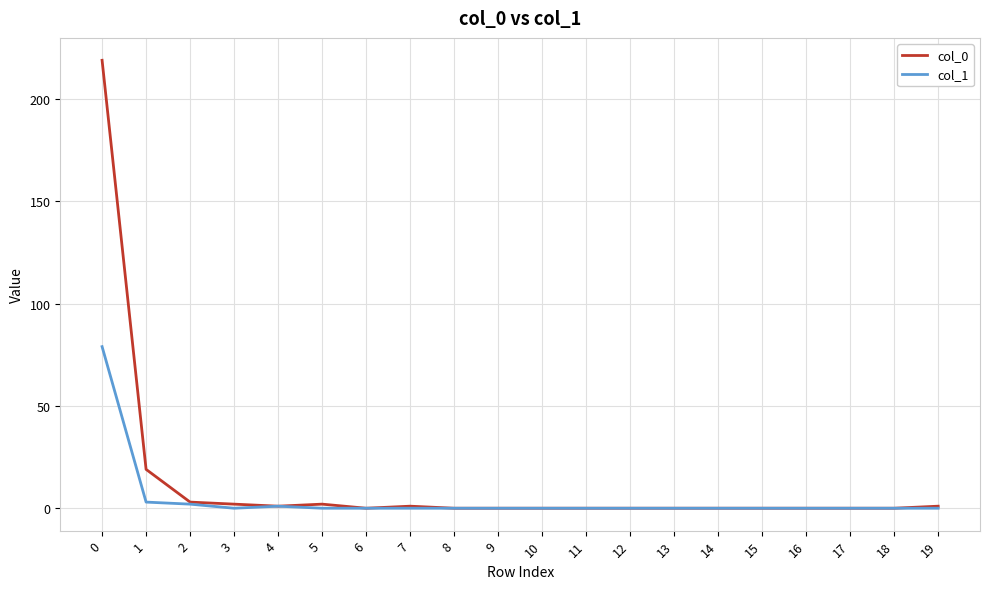

The value of col_0 at 9 is -69. True or false?

False